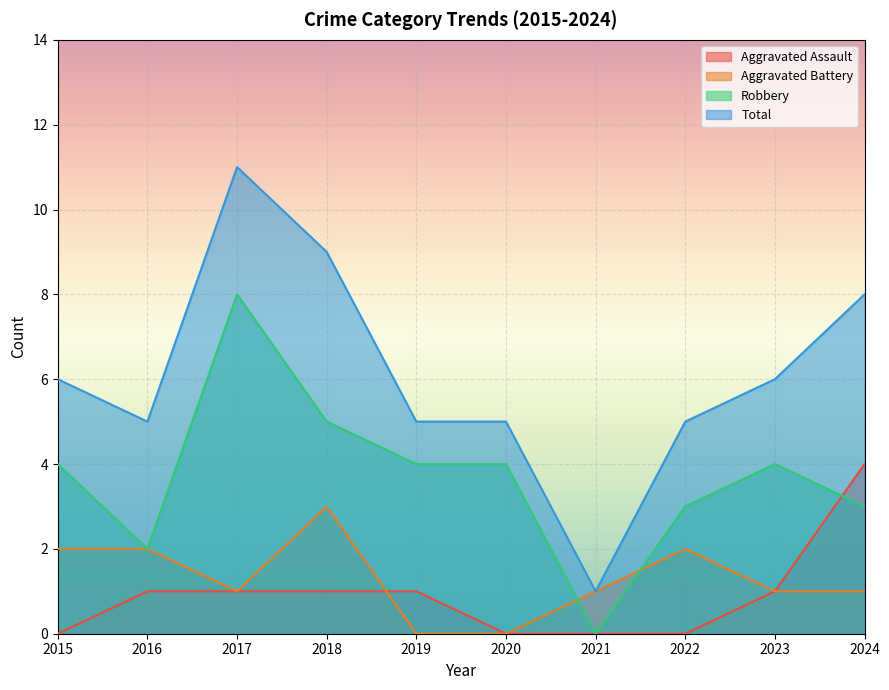

Which series ends up on top after the final intersection of Robbery and Aggravated Assault?

Aggravated Assault